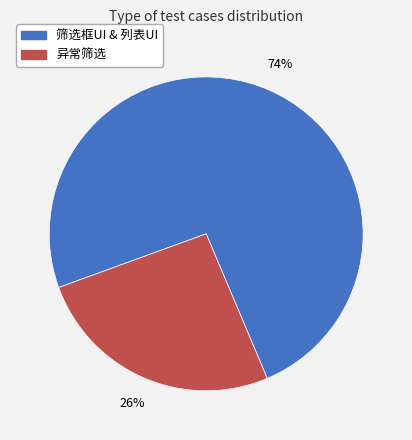

To the nearest percent, what percentage of the pie is 筛选框UI & 列表UI?

74%